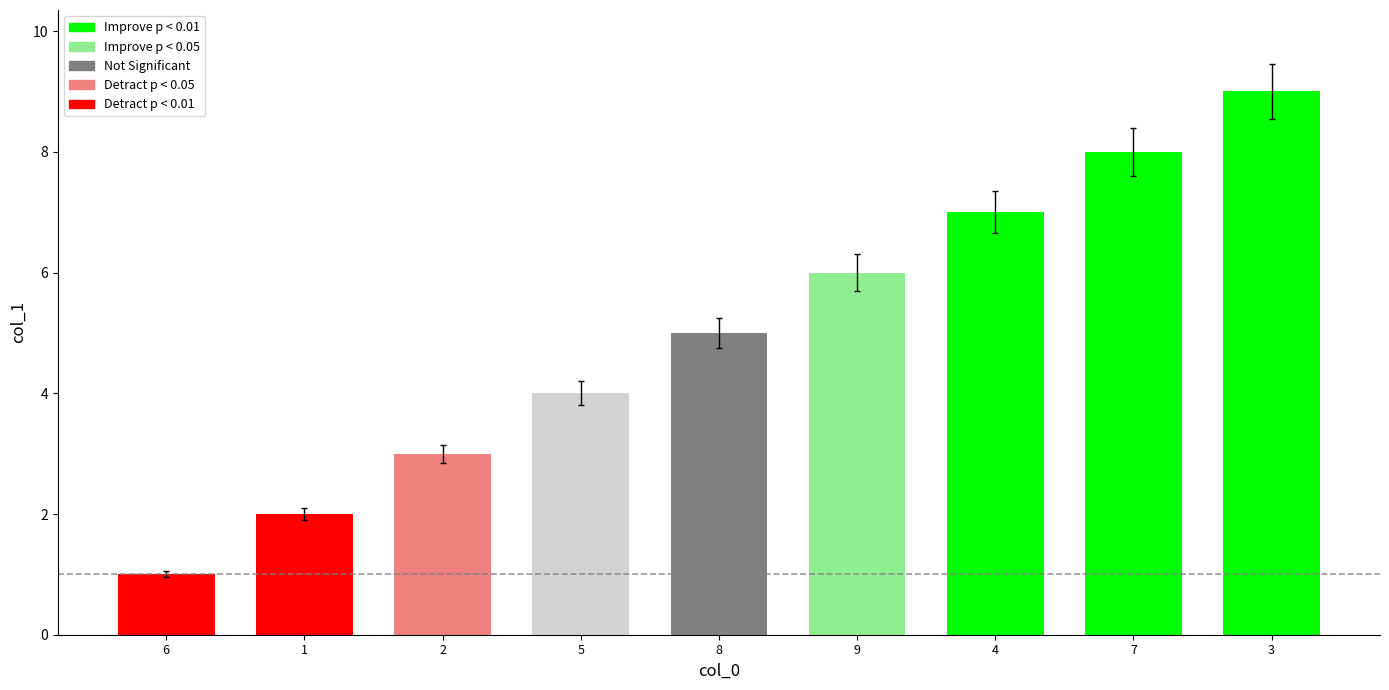

Count the number of categories in the chart.

9